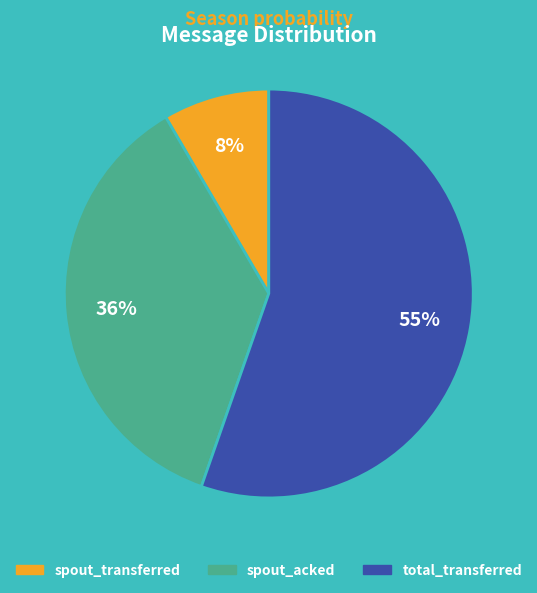

To the nearest percent, what is the difference between the largest and smallest slice percentages?

47%